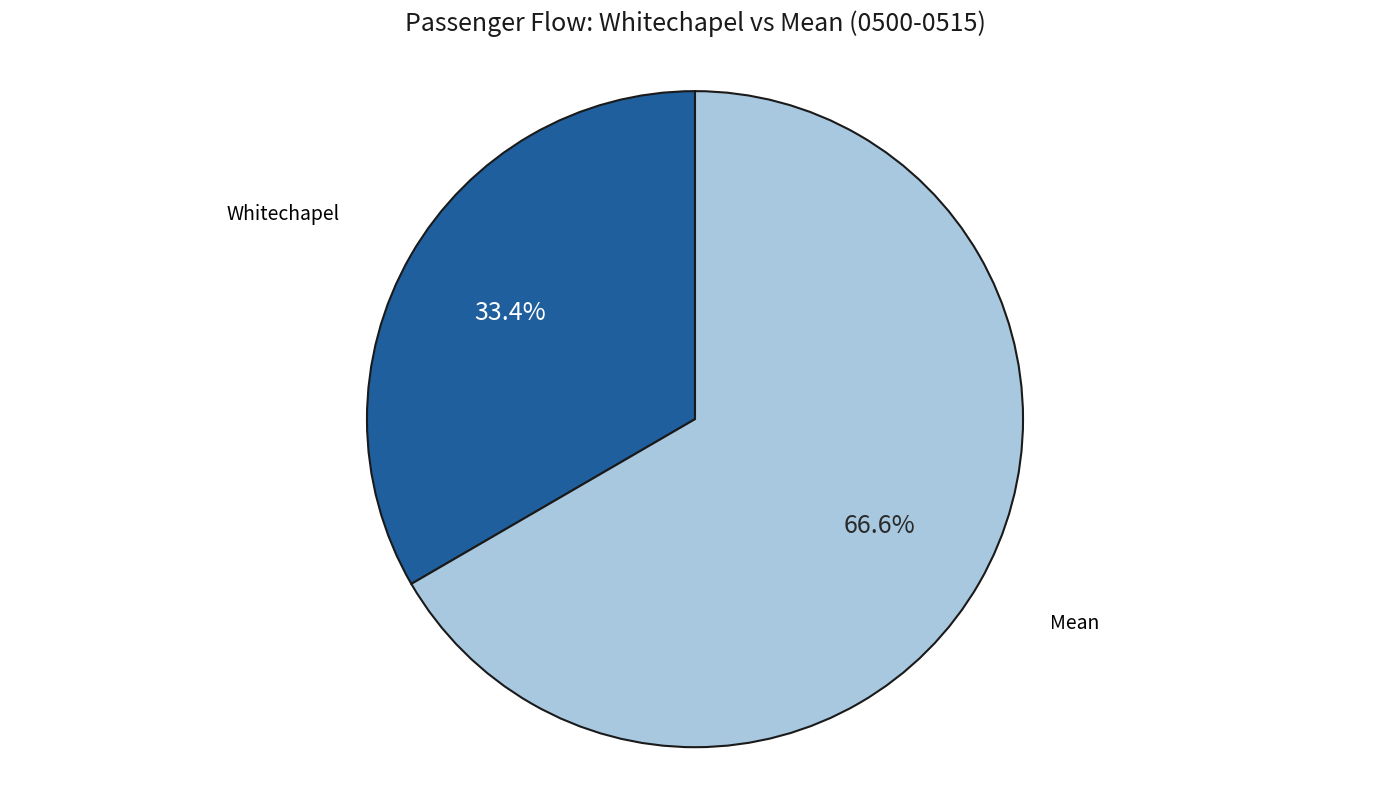

Does any single category account for the majority?

Yes